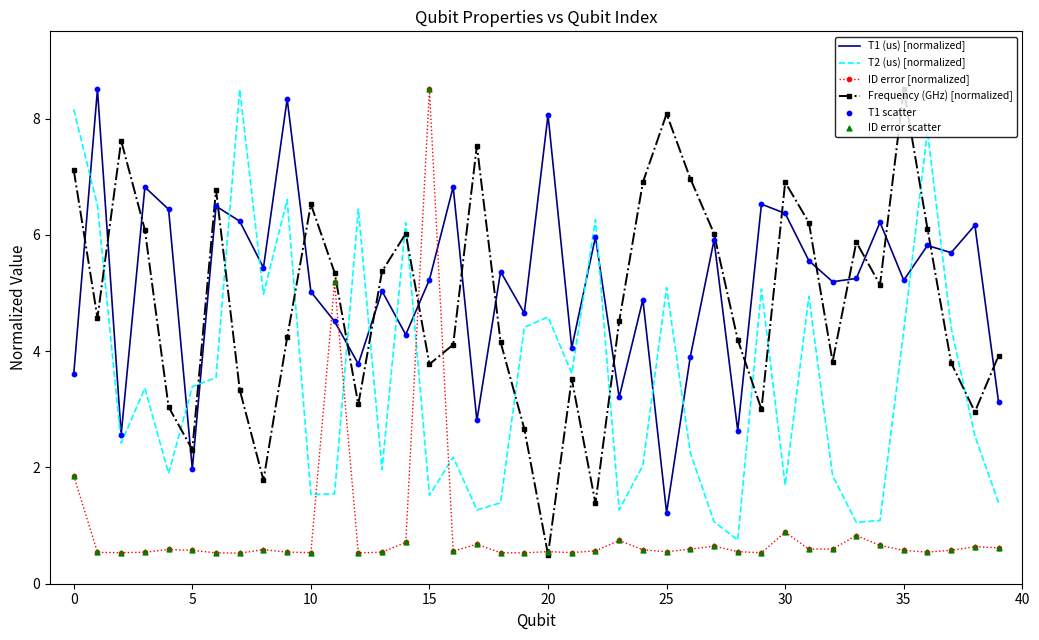

After their last crossing, which series has the higher values: T1 (us) [normalized] or T2 (us) [normalized]?

T1 (us) [normalized]